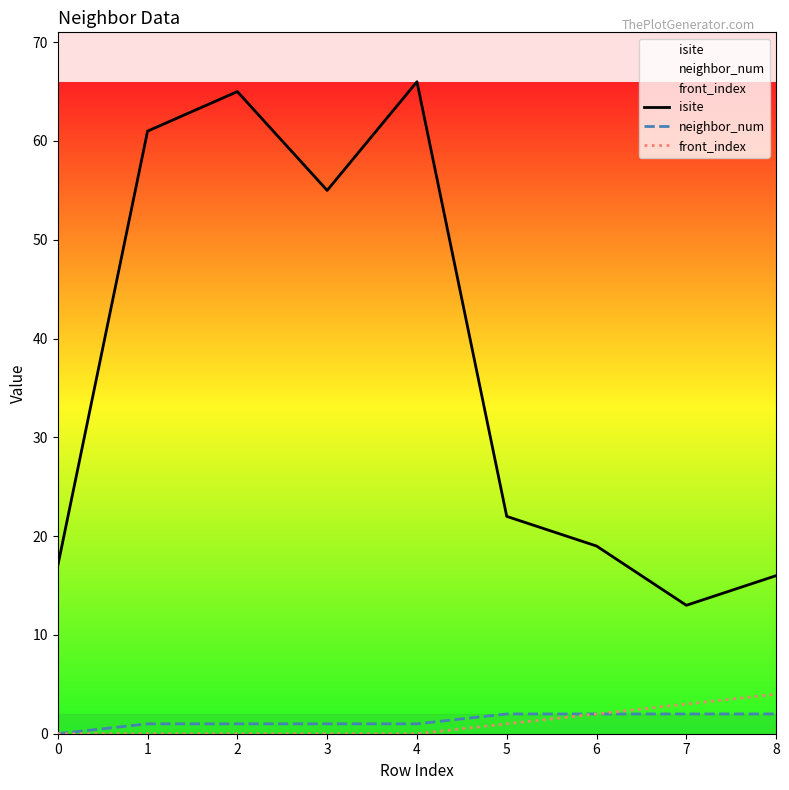

Rank the categories by neighbor_num value from highest to lowest.

5, 6, 7, 8, 1, 2, 3, 4, 0